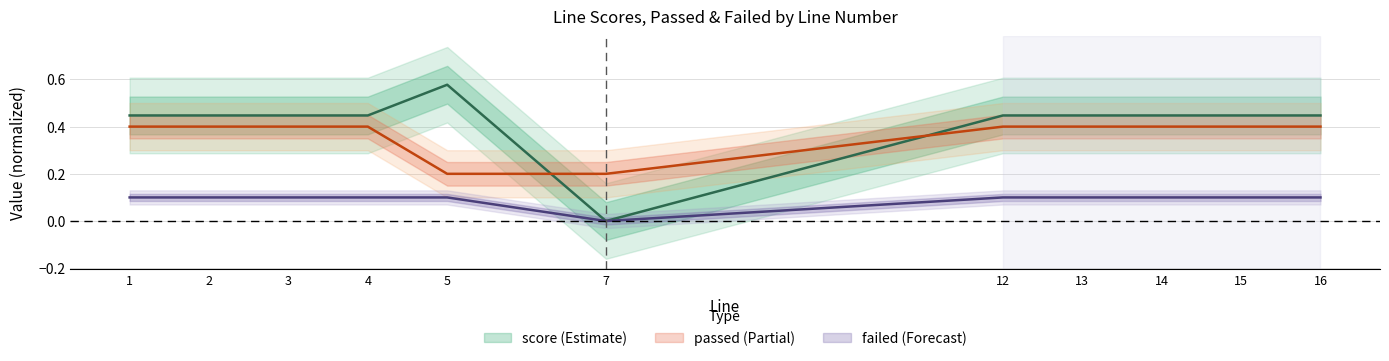

True or false: passed and failed cross at least once.

False